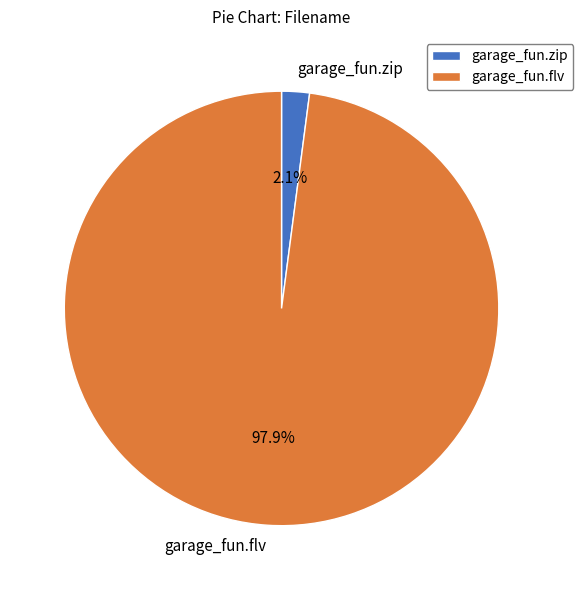

Which has a higher value, garage_fun.zip or garage_fun.flv?

garage_fun.flv